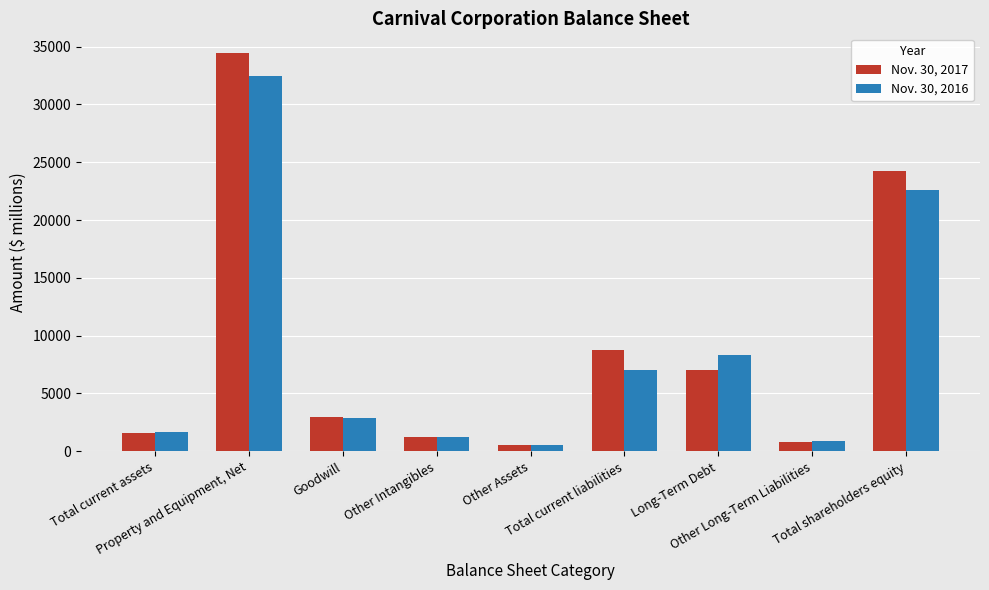

At how many categories does at least one series exceed 5917?

4